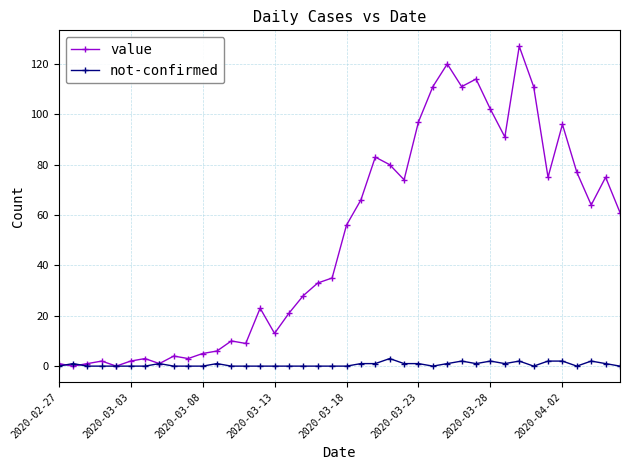

At how many categories does at least one series exceed 16?

25